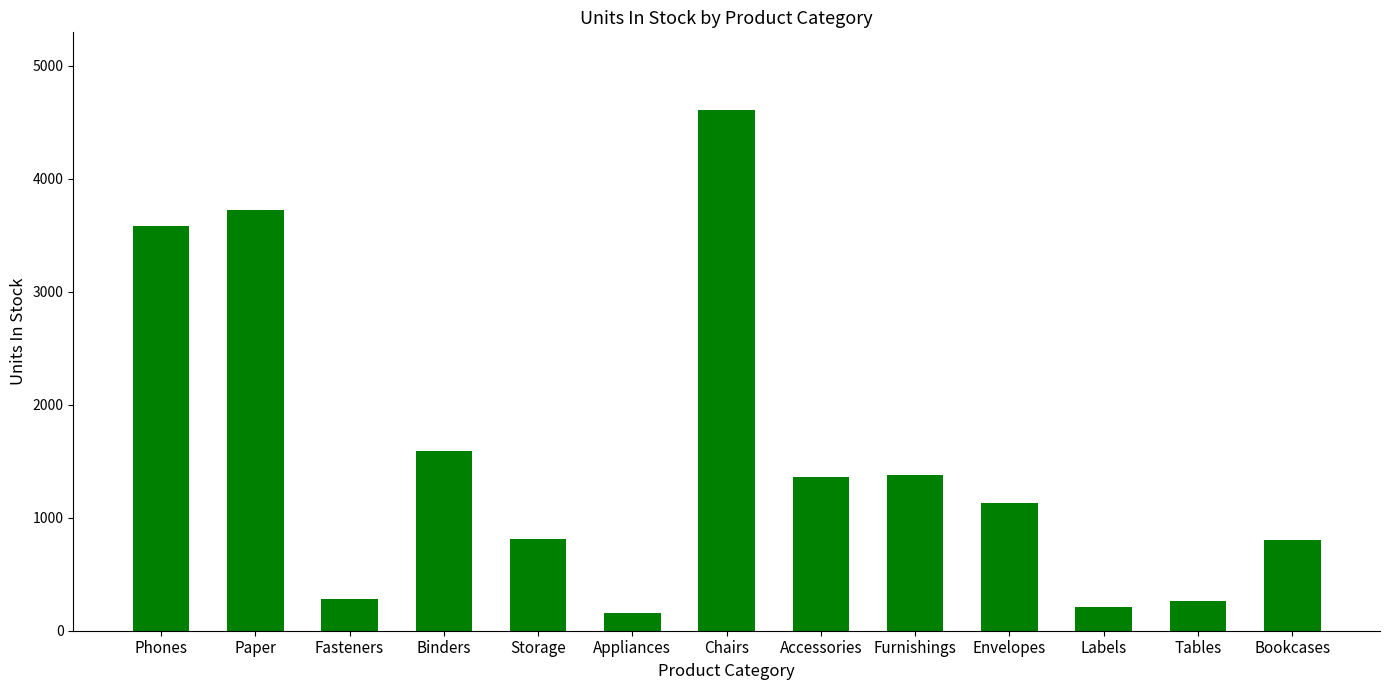

How many data points does each series have?

13